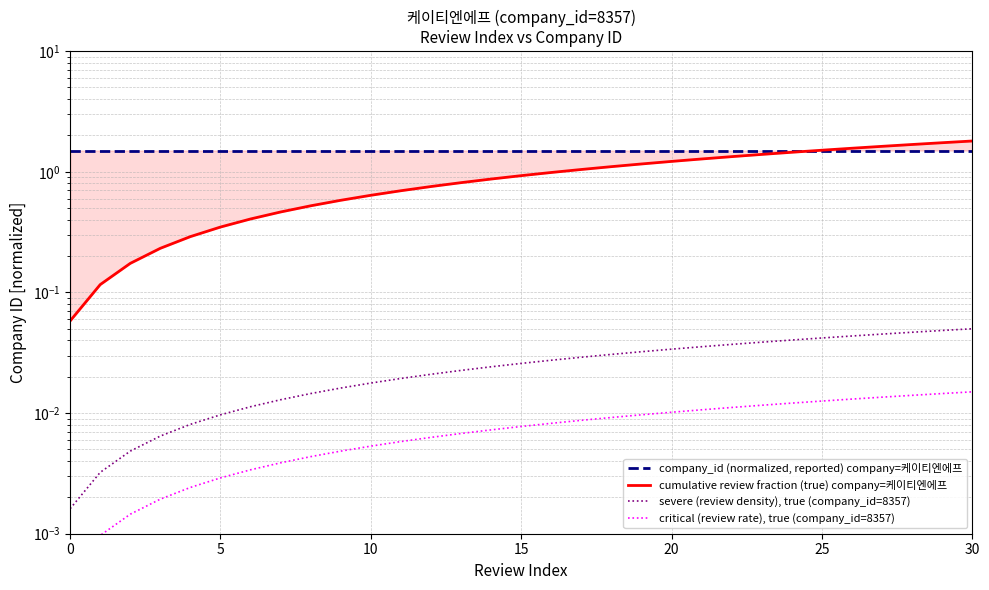

What is the label of the 15th point from the right?

16